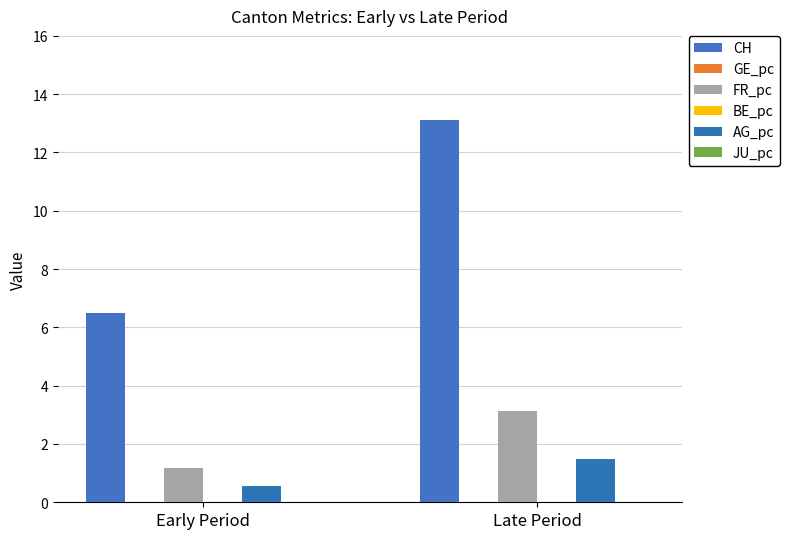

At which category is the sum across all series the highest?

Late Period